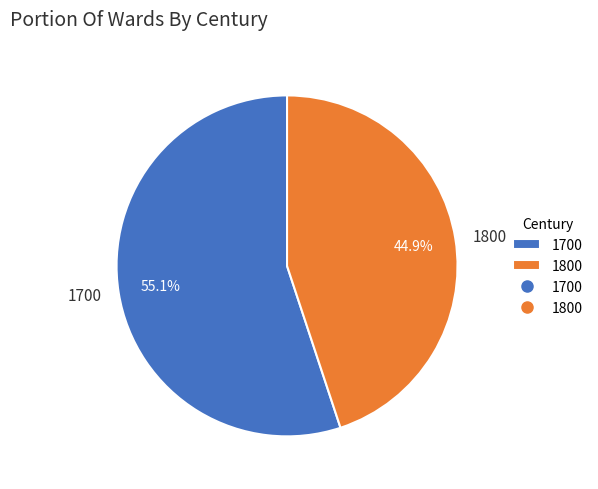

Do 1800 and 1700 together represent more than half of the pie?

Yes